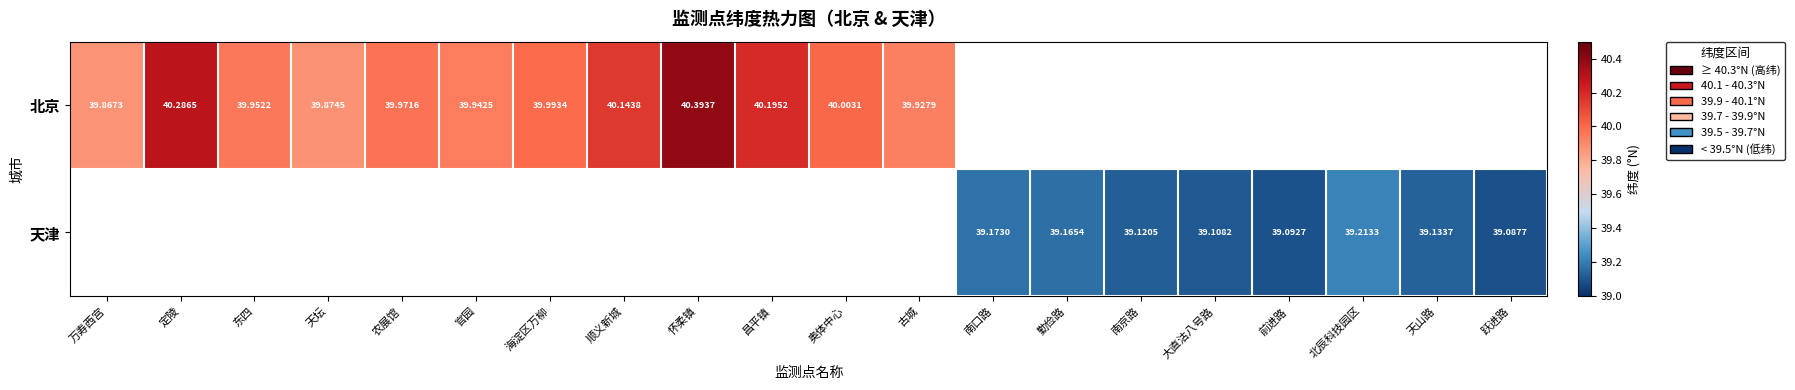

Is it true that 北京 equals 16.1 at 东四?

False